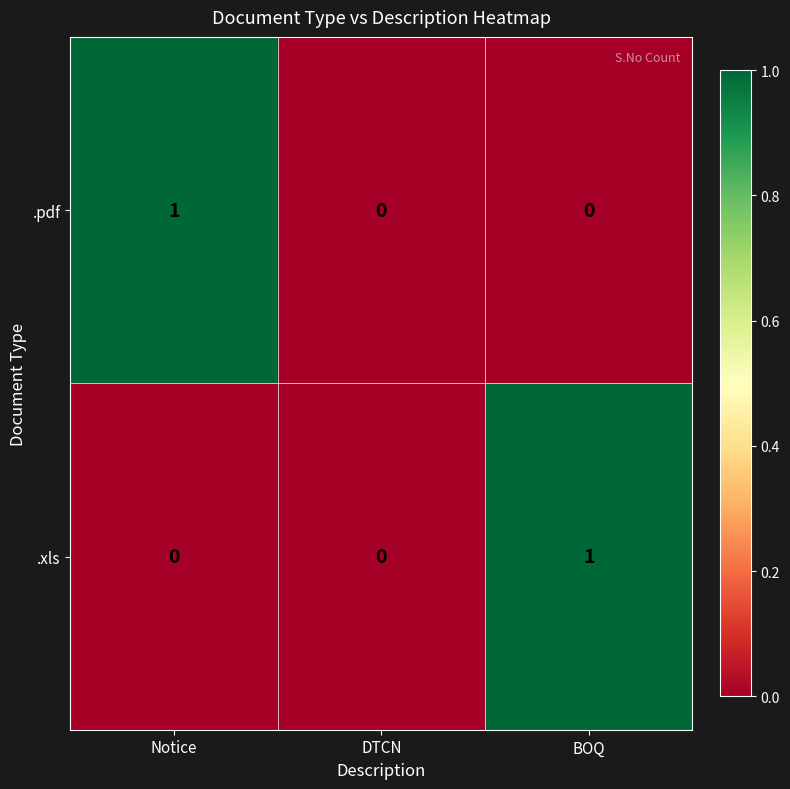

Which category has the highest value in the .pdf series?

Notice